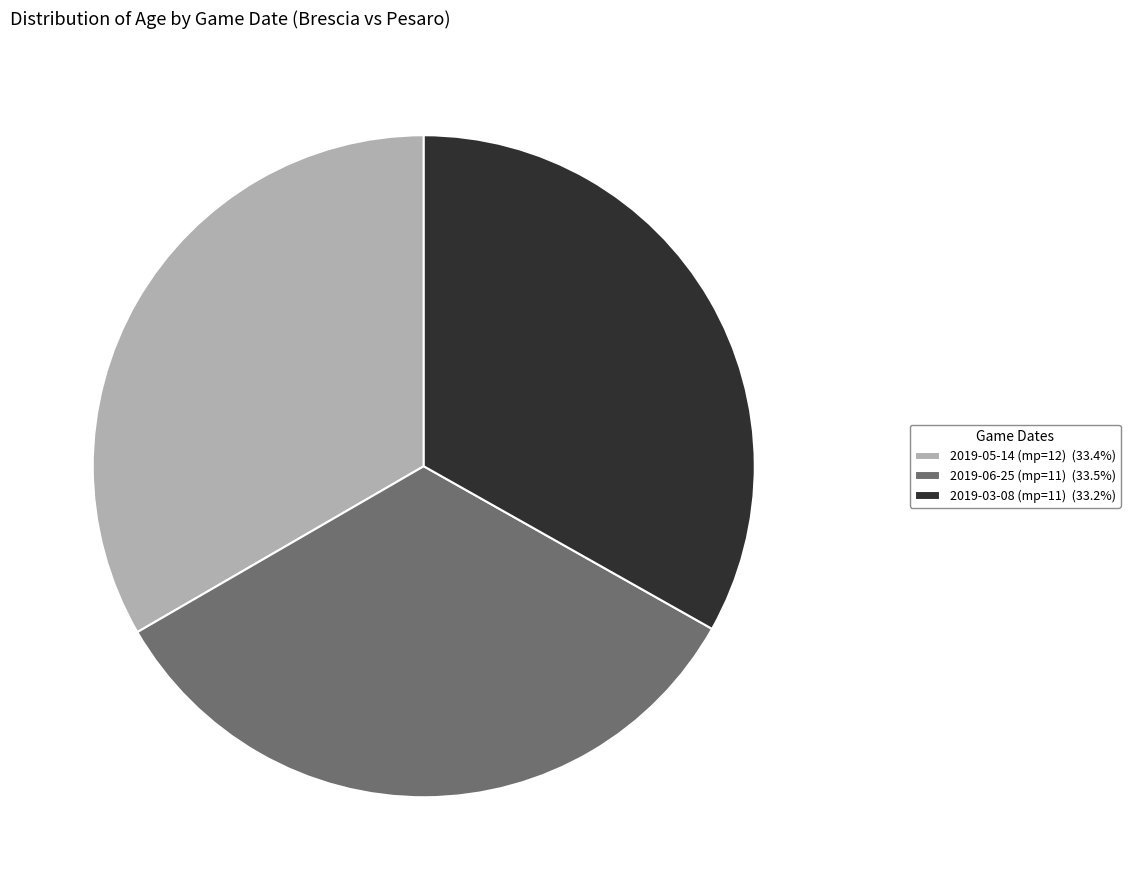

Approximately how many times larger is the value at 2019-03-08 (mp=11) (33.2%) compared to 2019-05-14 (mp=12) (33.4%)?

1.0